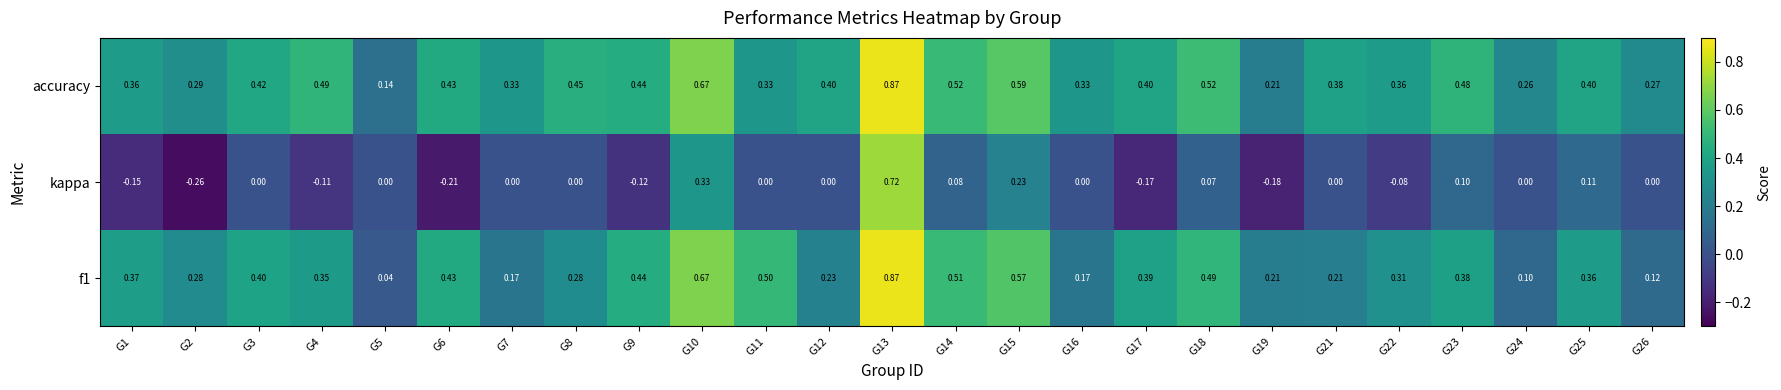

Is the value of accuracy at G5 greater than the value of f1 at G12?

No